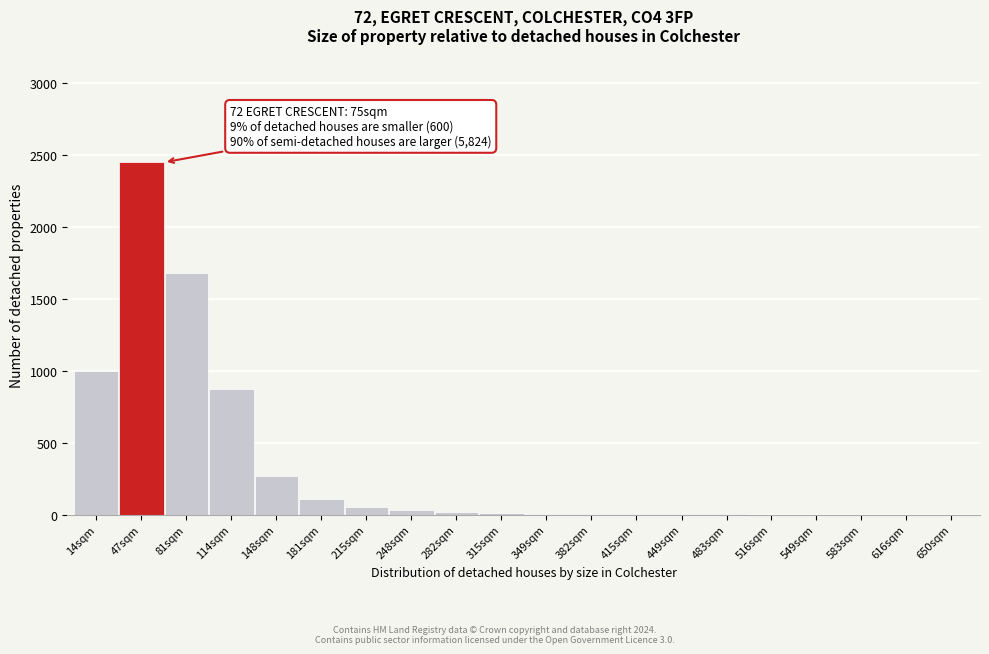

Which category has the highest value across all series?

47sqm